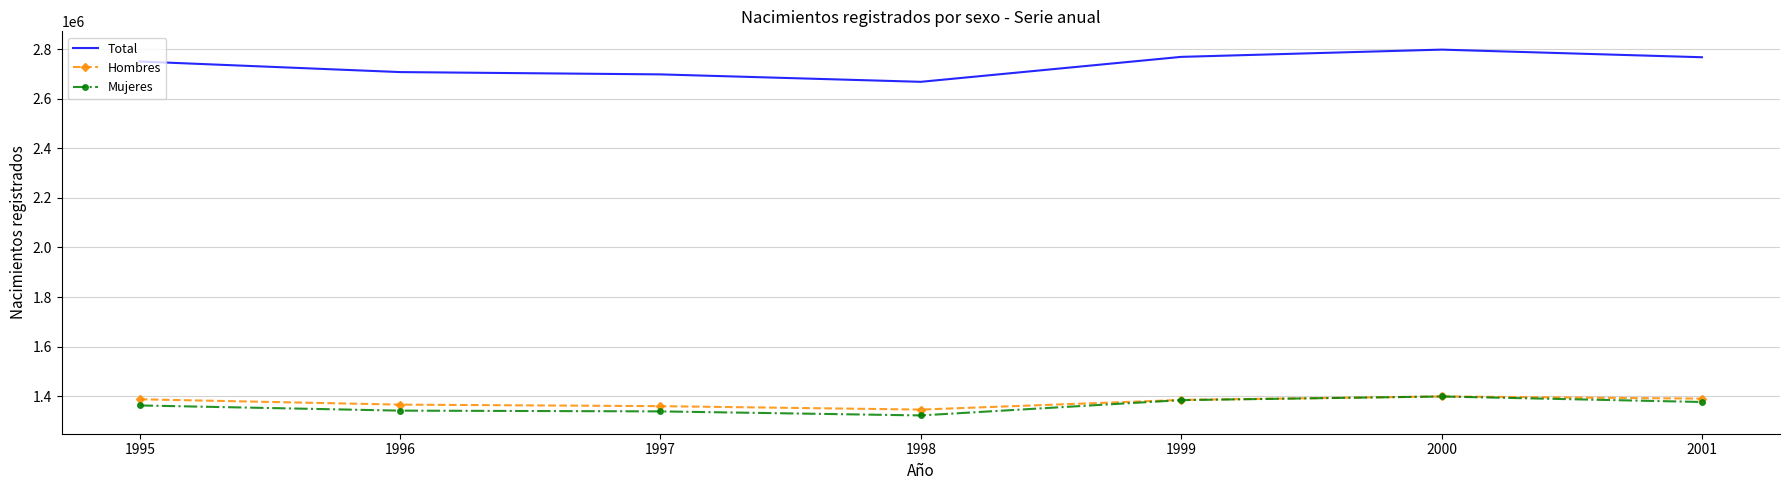

Which series has the largest range (max minus min)?

Total